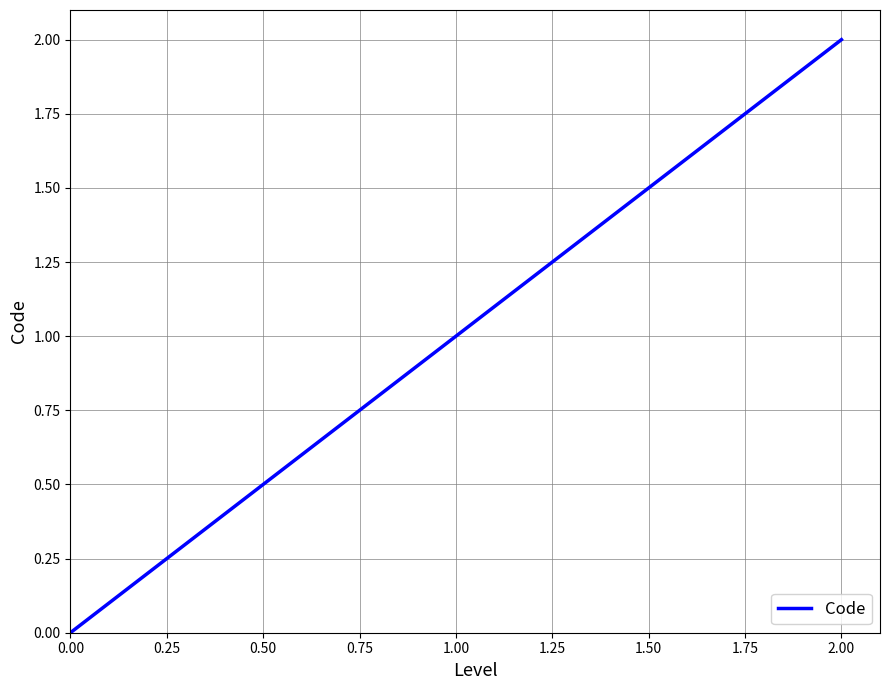

What is the sum of all values?

3